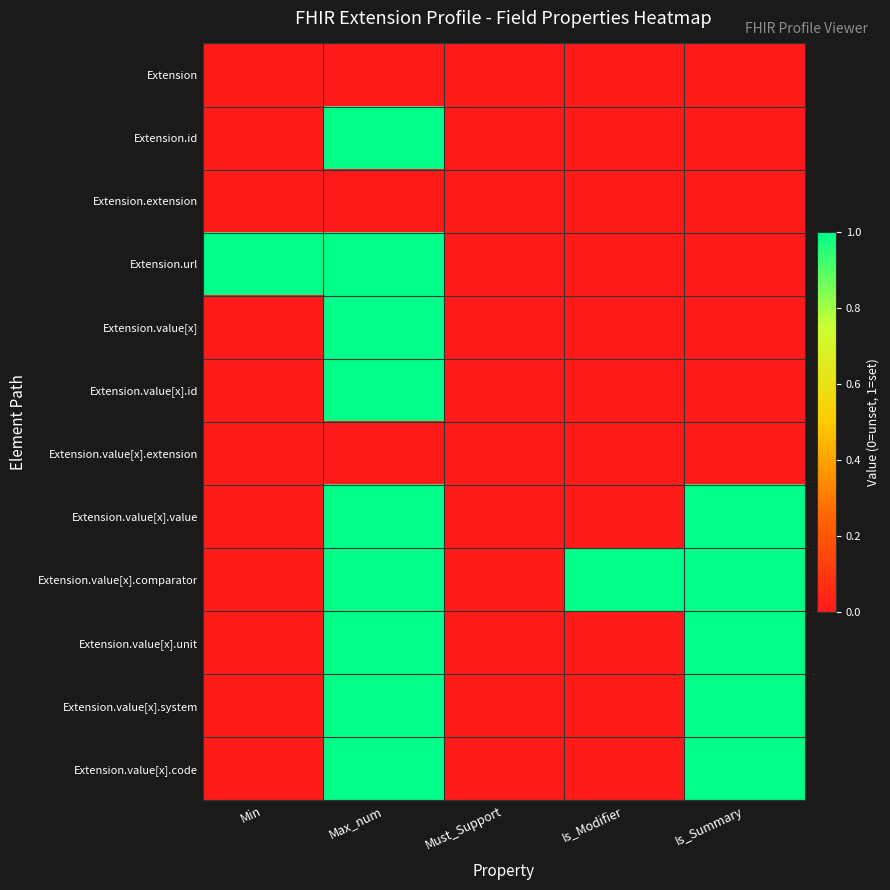

Which label corresponds to the largest value in the chart?

Max_num